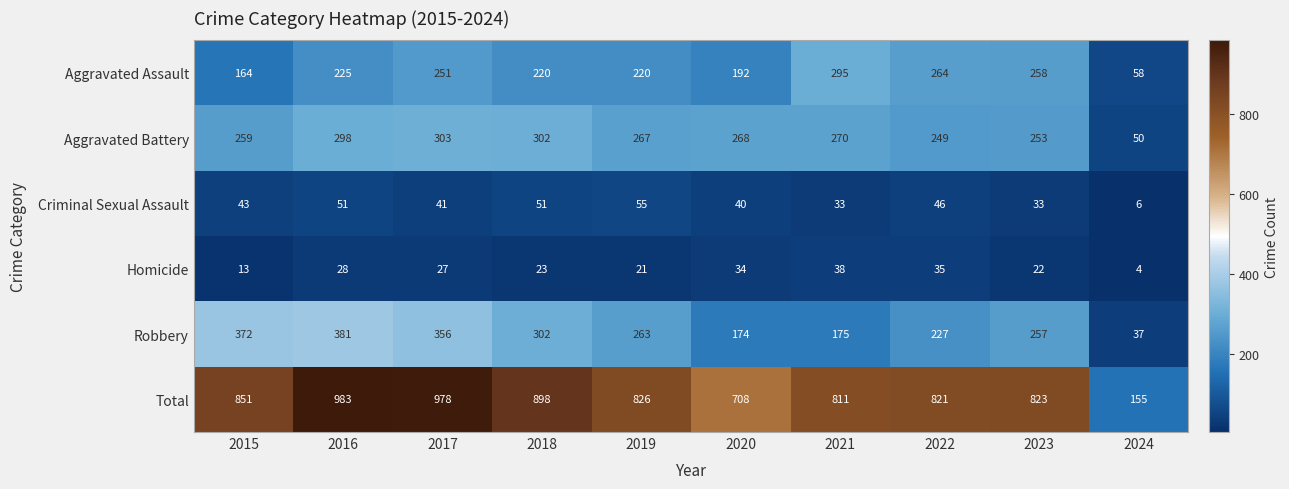

At 2016, list the series in order from largest to smallest.

Total, Robbery, Aggravated Battery, Aggravated Assault, Criminal Sexual Assault, Homicide